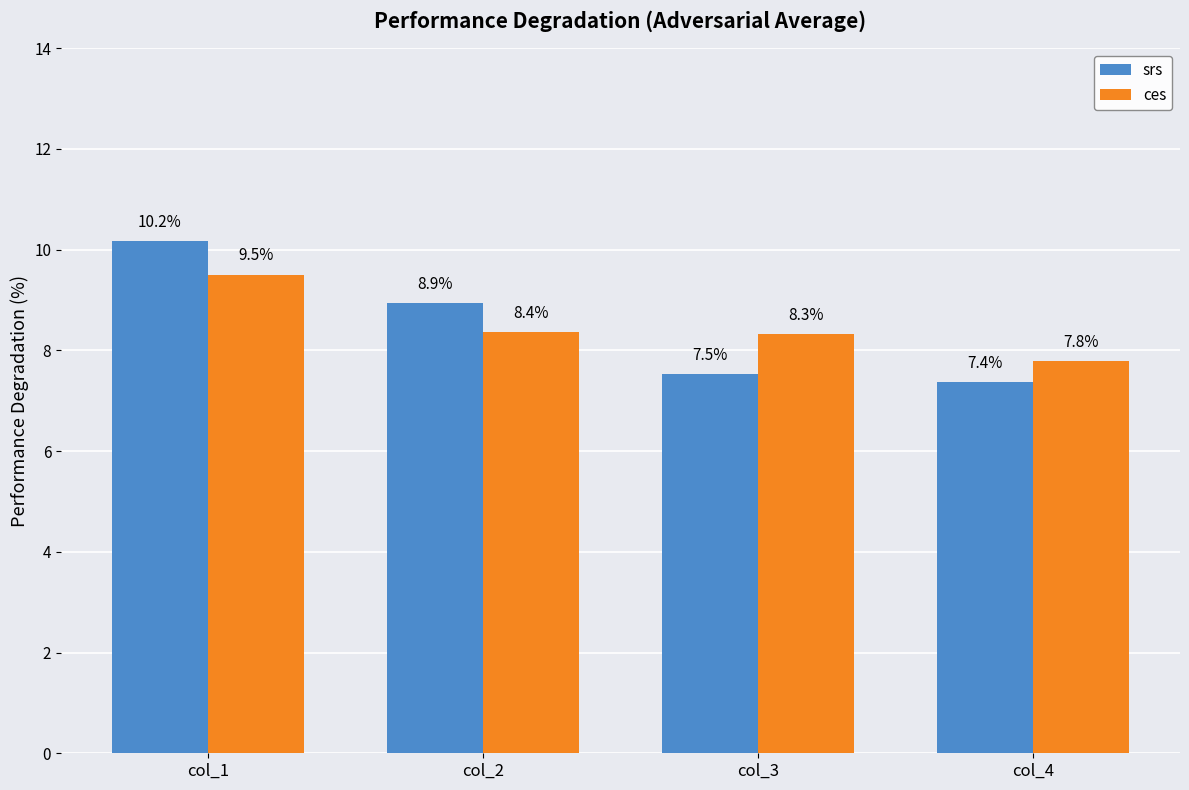

Which label corresponds to the smallest value in the chart?

col_4